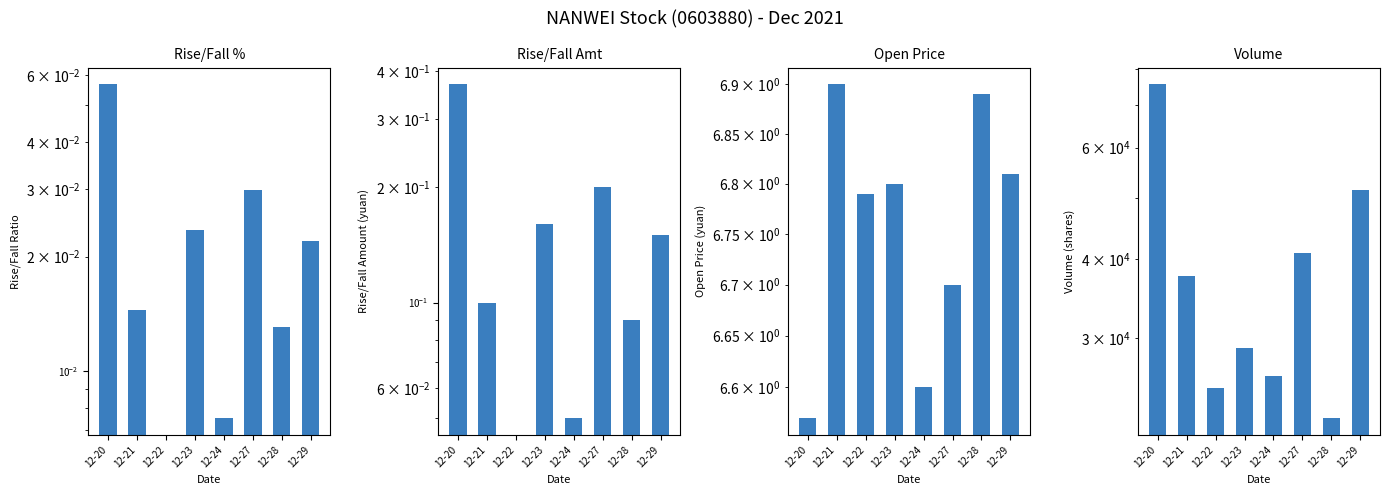

Reading left to right, list all the values displayed in this chart.

ÕÇµø·ù: 12-20=0.1	12-21=0.0	12-22=0.0	12-23=0.0	12-24=0.0	12-27=0.0	12-28=0.0	12-29=0.0
ÕÇµø¶î: 12-20=0.4	12-21=0.1	12-22=0.0	12-23=0.2	12-24=0.1	12-27=0.2	12-28=0.1	12-29=0.1
½ñ¿ª: 12-20=6.6	12-21=6.9	12-22=6.8	12-23=6.8	12-24=6.6	12-27=6.7	12-28=6.9	12-29=6.8
³É½»Á¿: 12-20=75576.3	12-21=37603.5	12-22=25091.0	12-23=29026.8	12-24=26207.6	12-27=40981.6	12-28=22455.2	12-29=51477.8